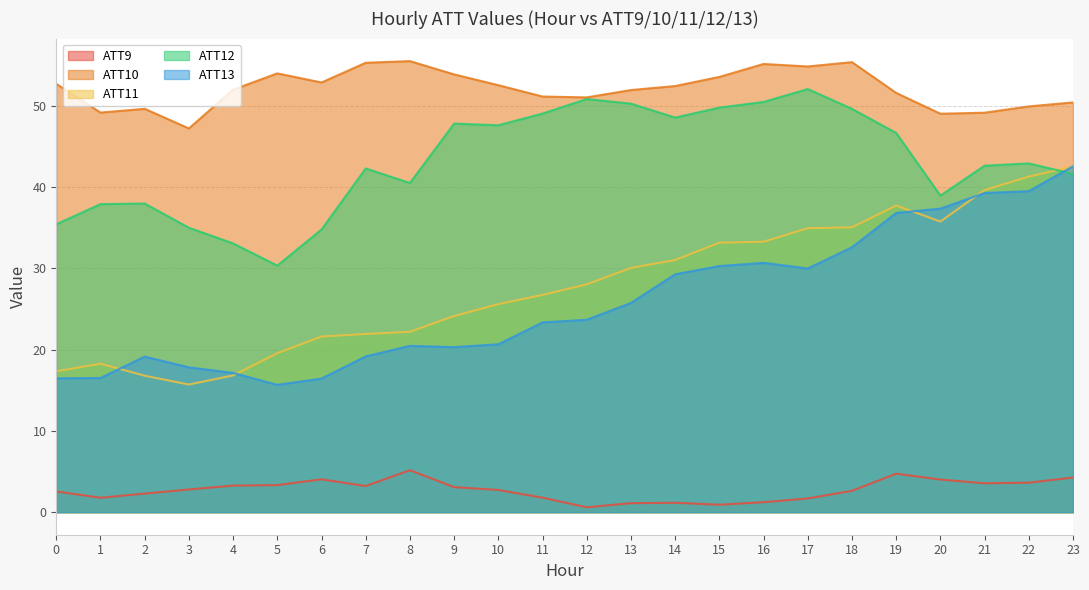

What is the spread (max minus min) of values at 21?

45.6